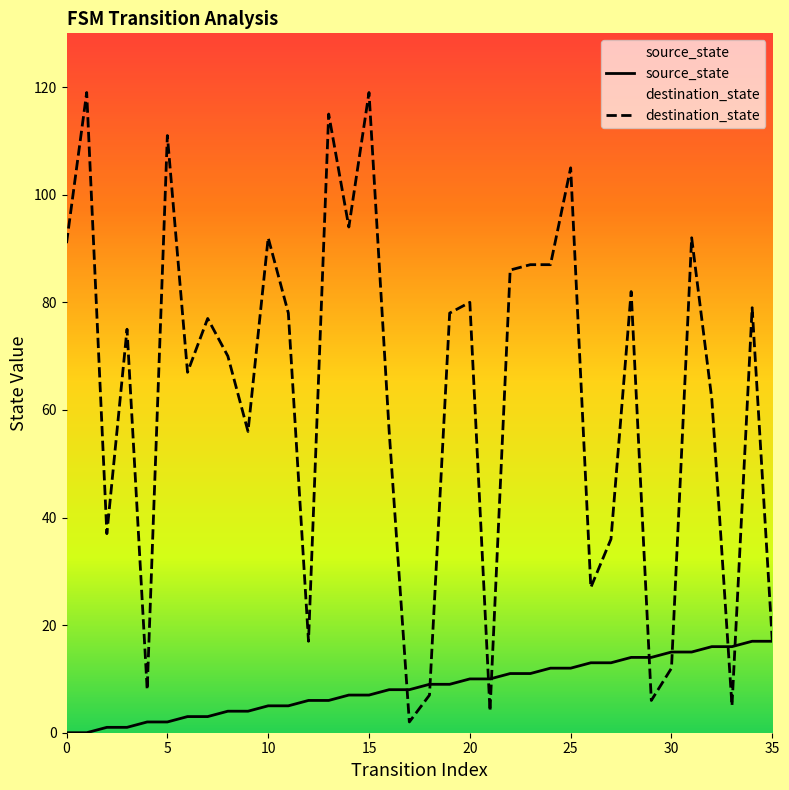

Does the chart have visible grid lines?

No